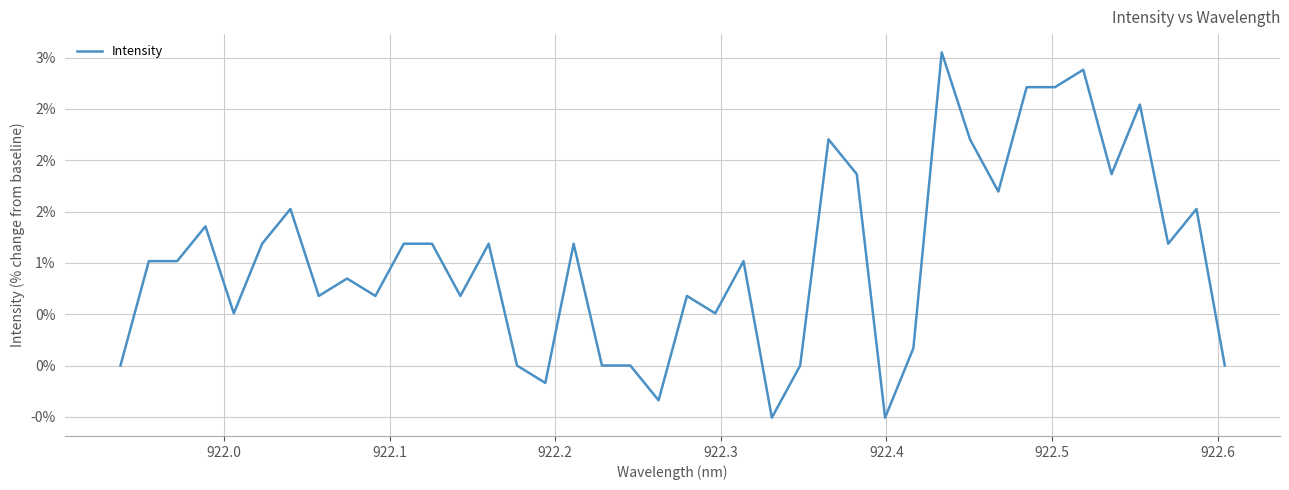

Reading left to right, list all the values displayed in this chart.

0.0	1.0	1.0	1.4	0.5	1.2	1.5	0.7	0.8	0.7	1.2	1.2	0.7	1.2	0.0	-0.2	1.2	0.0	0.0	-0.3	0.7	0.5	1.0	-0.5	0.0	2.2	1.9	-0.5	0.2	3.1	2.2	1.7	2.7	2.7	2.9	1.9	2.5	1.2	1.5	0.0